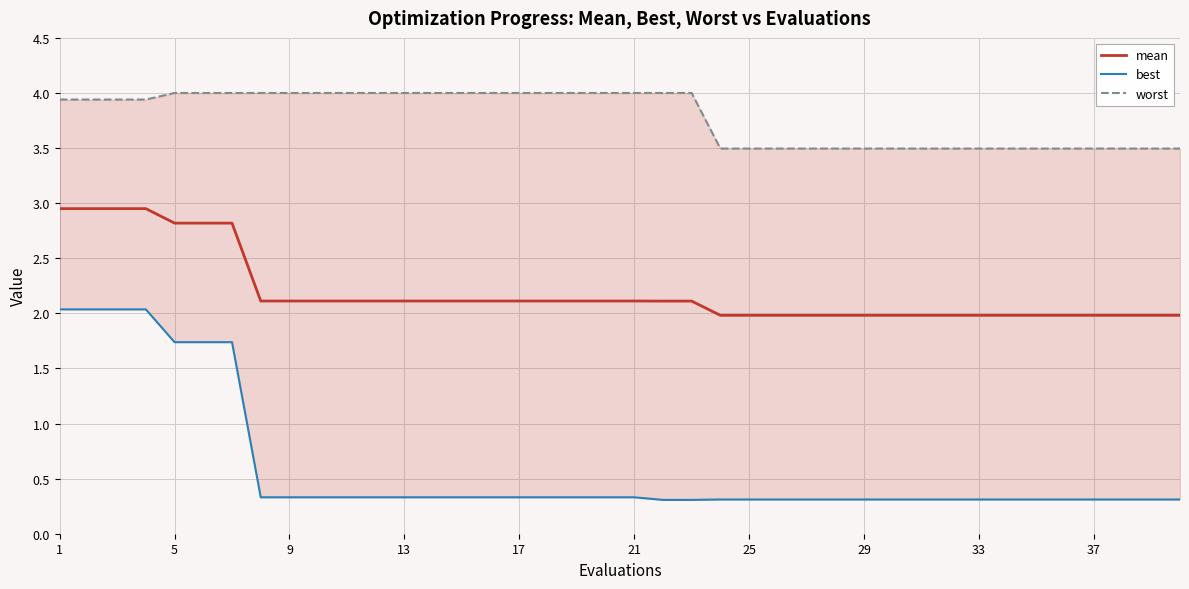

What are all the series names shown in the legend?

mean, best, worst